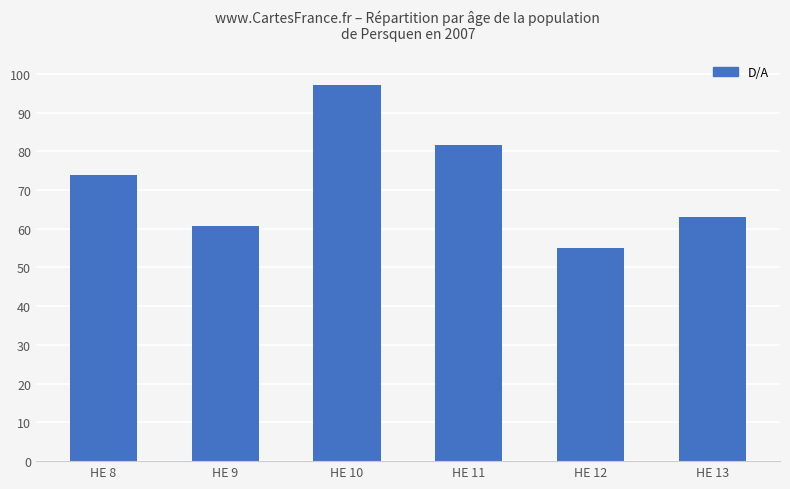

Reading left to right, transcribe all the data shown in this chart.

73.8	60.6	97.2	81.7	55.0	63.0